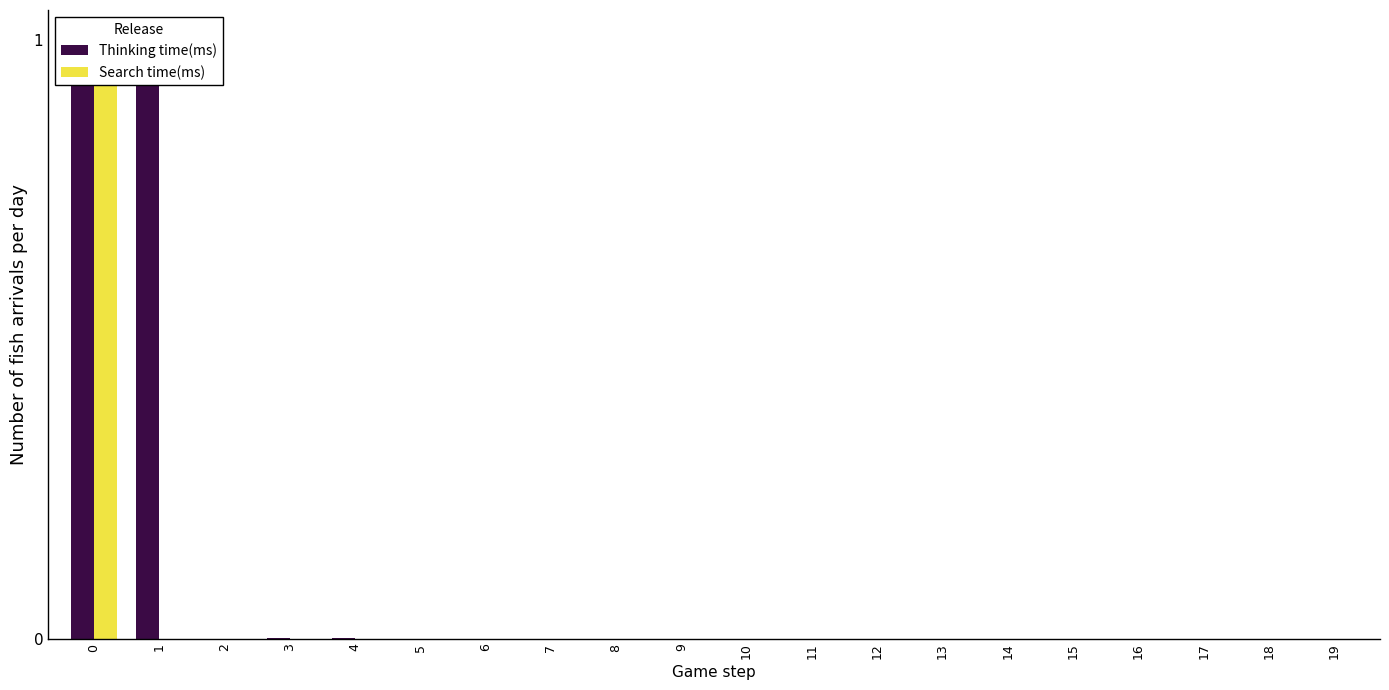

Which series has the largest total across all categories?

Thinking time(ms)